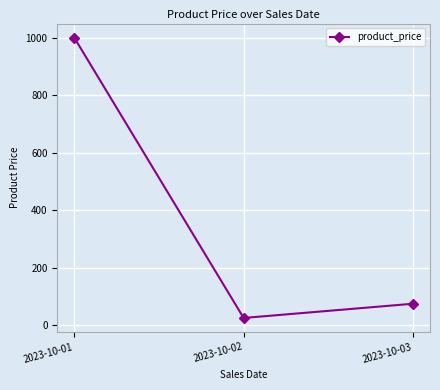

What is the value of the 1st point from the left?

1000.0